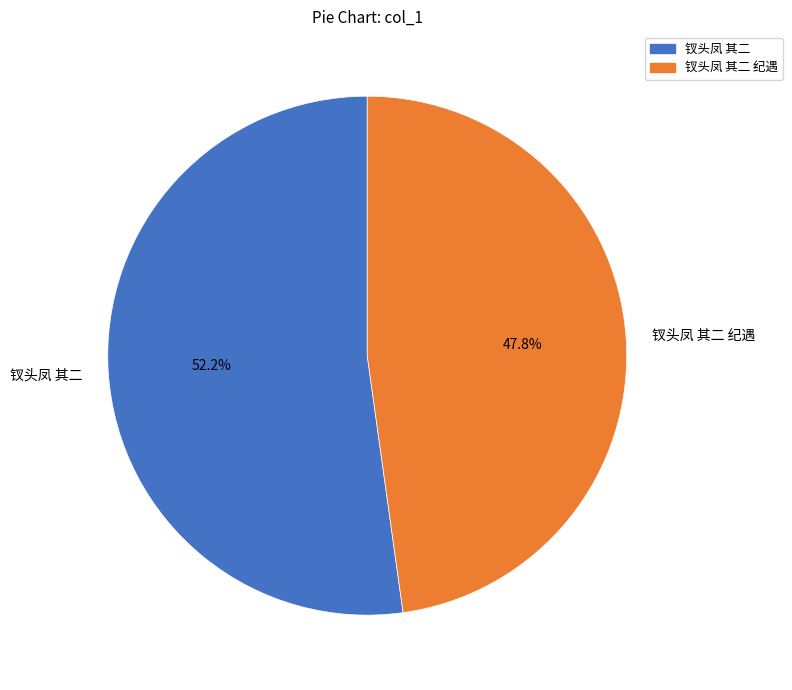

How many slices are in this pie chart?

2